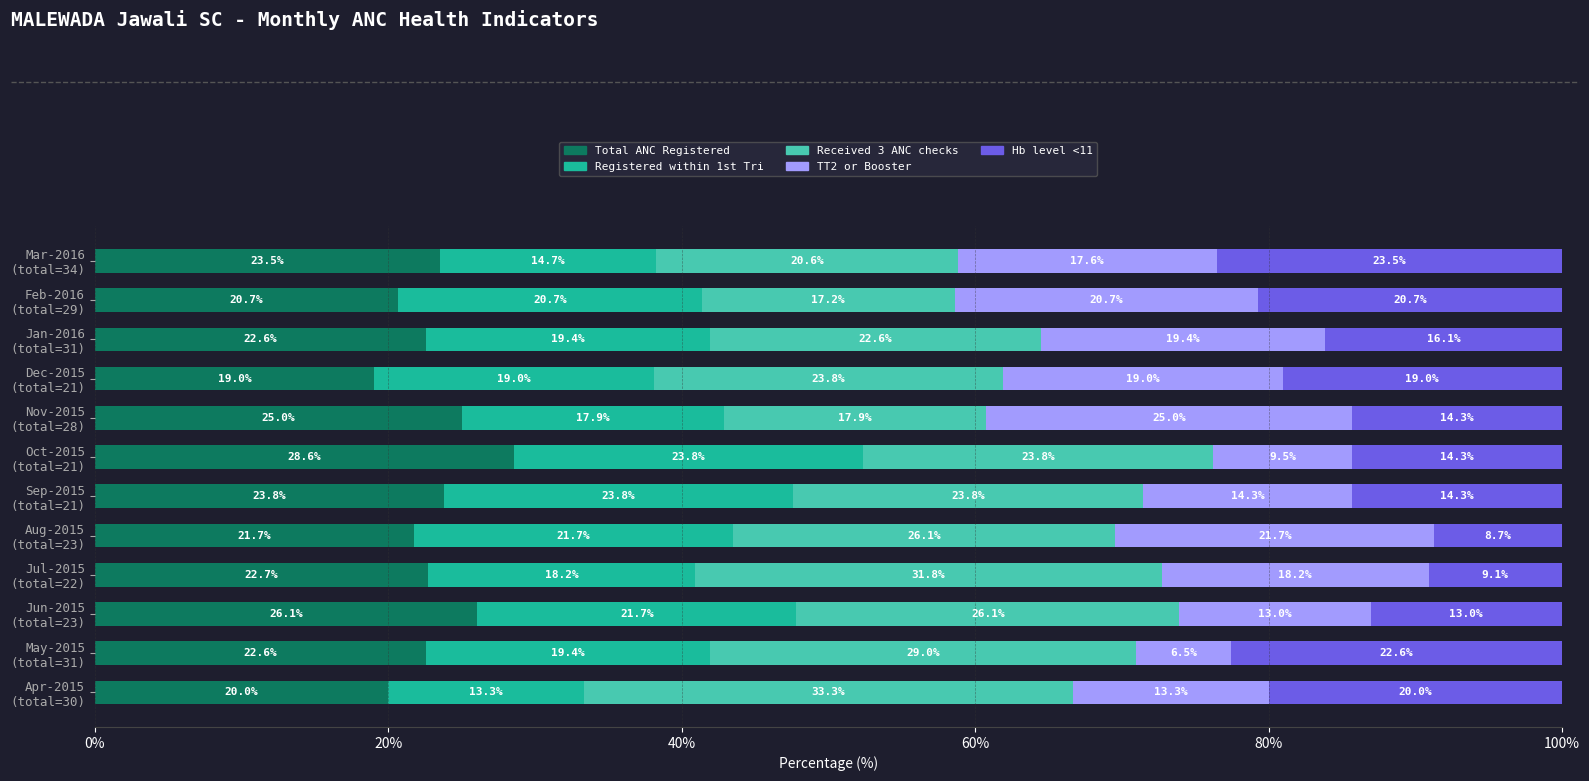

What are all the series names shown in the legend?

Total ANC Registered, Registered within 1st Tri, Received 3 ANC checks, TT2 or Booster, Hb level <11